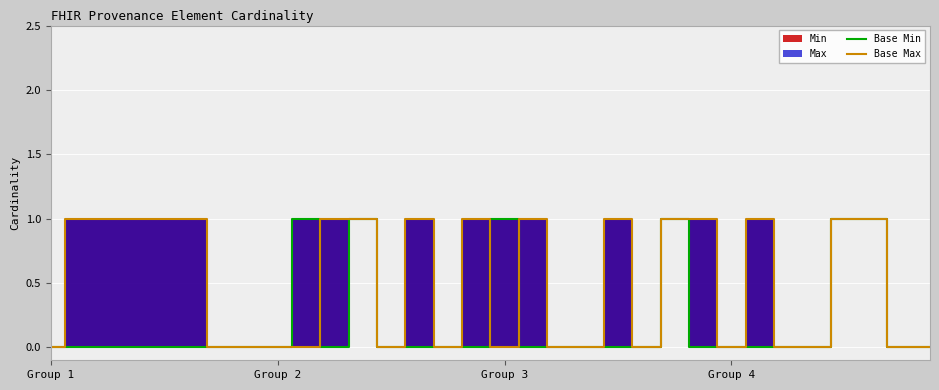

Is the value of Base Min at Group 4 greater than the value of Base Max at Group 2?

No